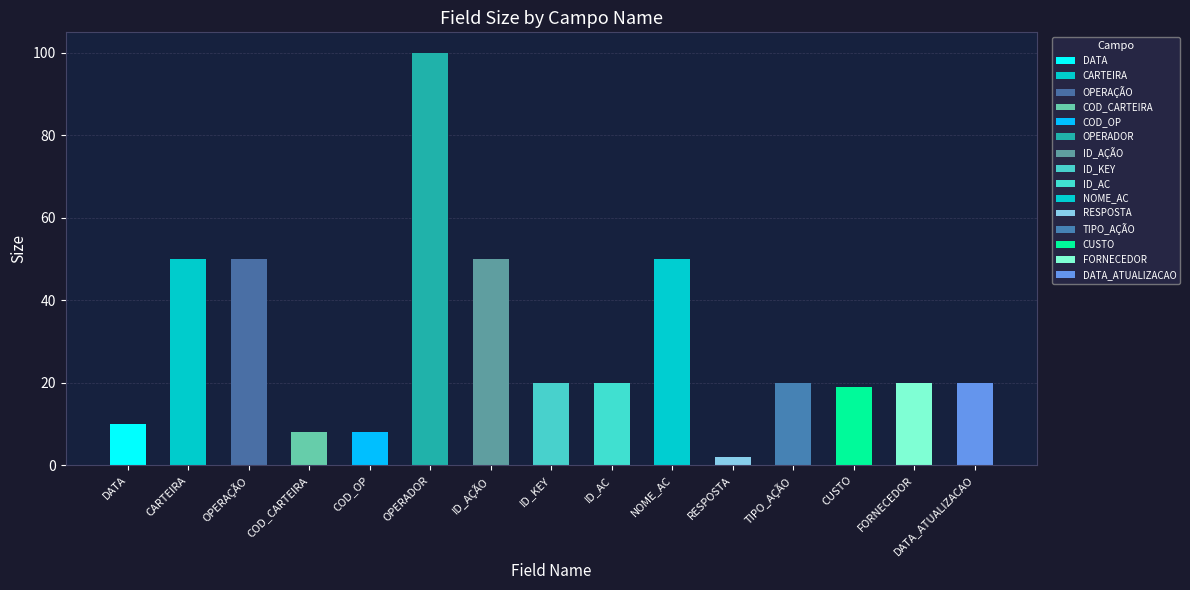

How many values are below 20?

5